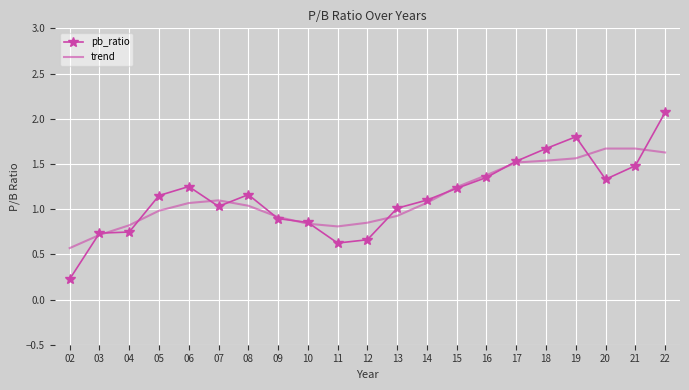

True or false: trend and pb_ratio intersect in this chart.

True